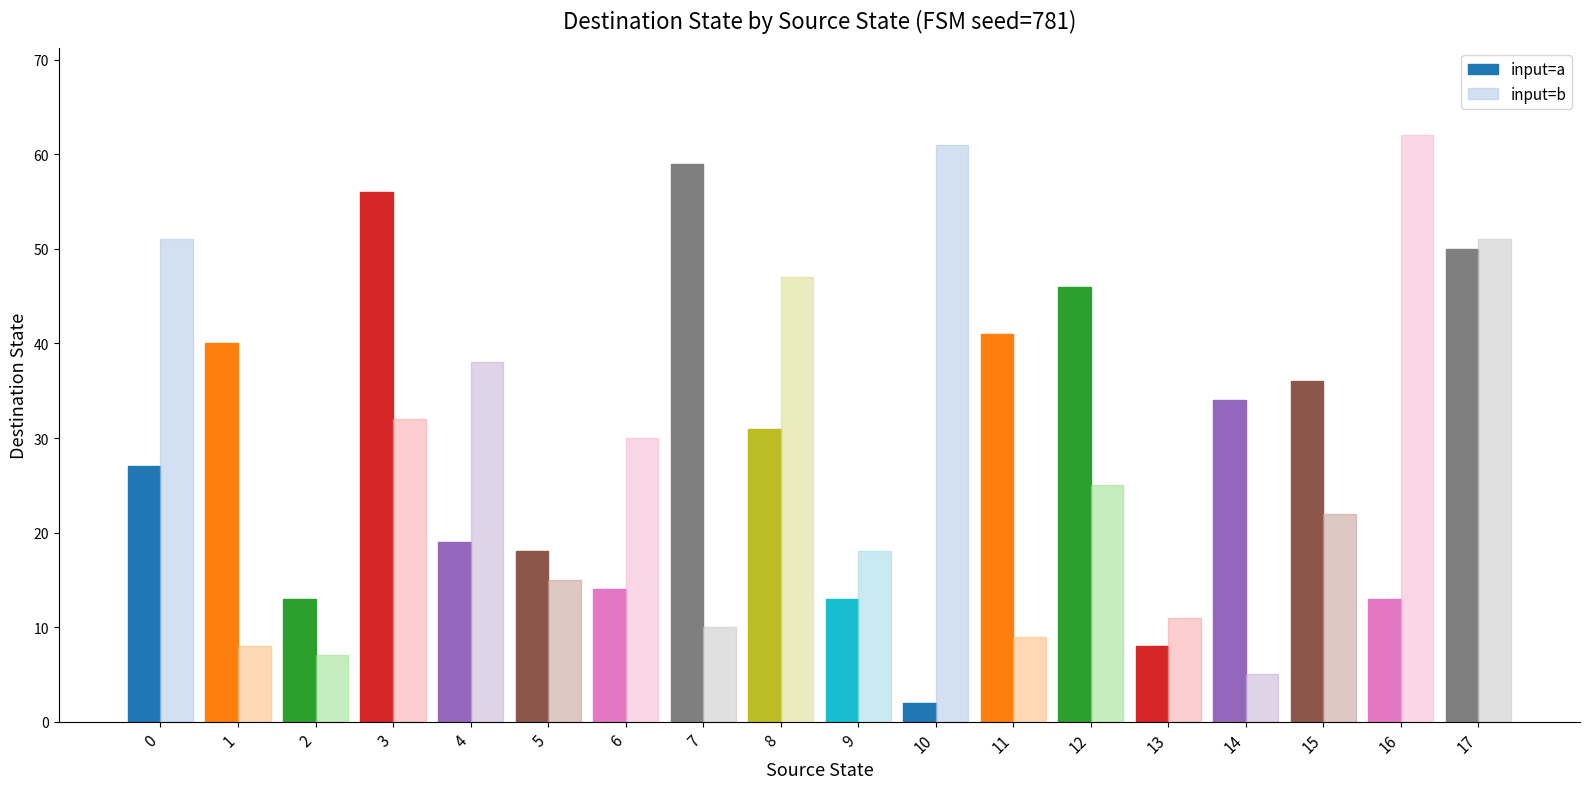

What is the difference between the highest and lowest values at 4?

19